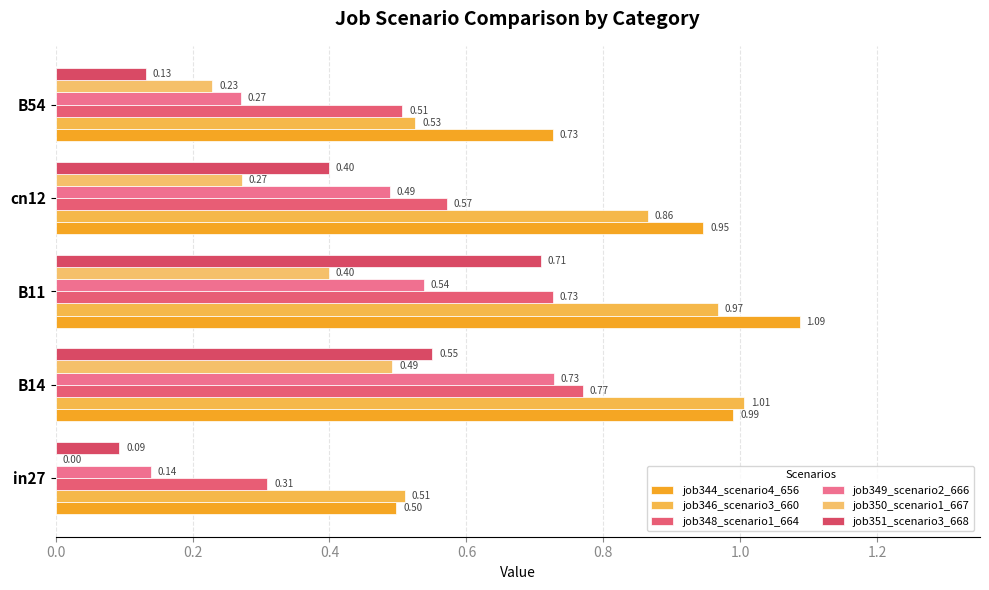

How many job348_scenario1_664 values are between 0 and 1?

5